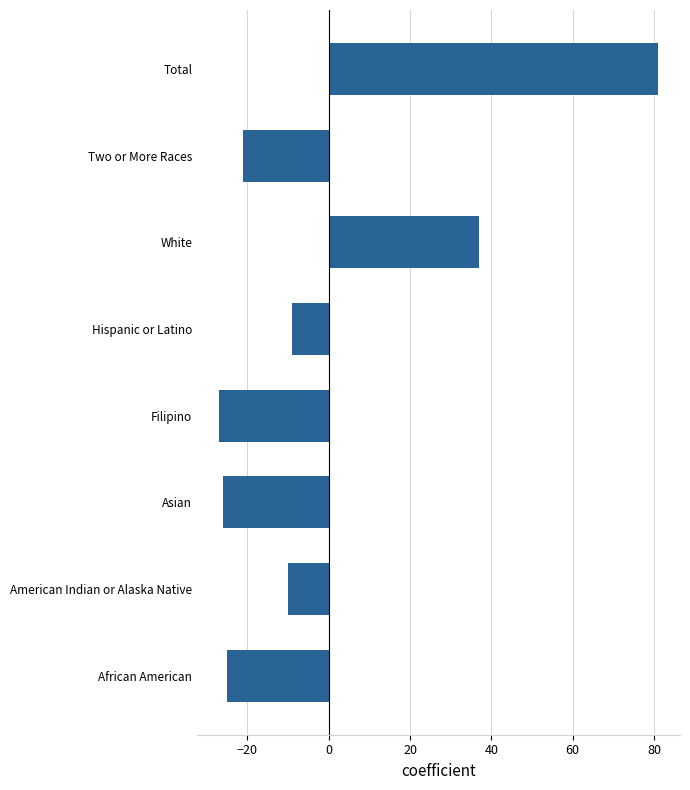

Reading bottom to top, what are all the values shown in this chart?

African American=-25	American Indian or Alaska Native=-10	Asian=-26	Filipino=-27	Hispanic or Latino=-9	White=37	Two or More Races=-21	Total=81